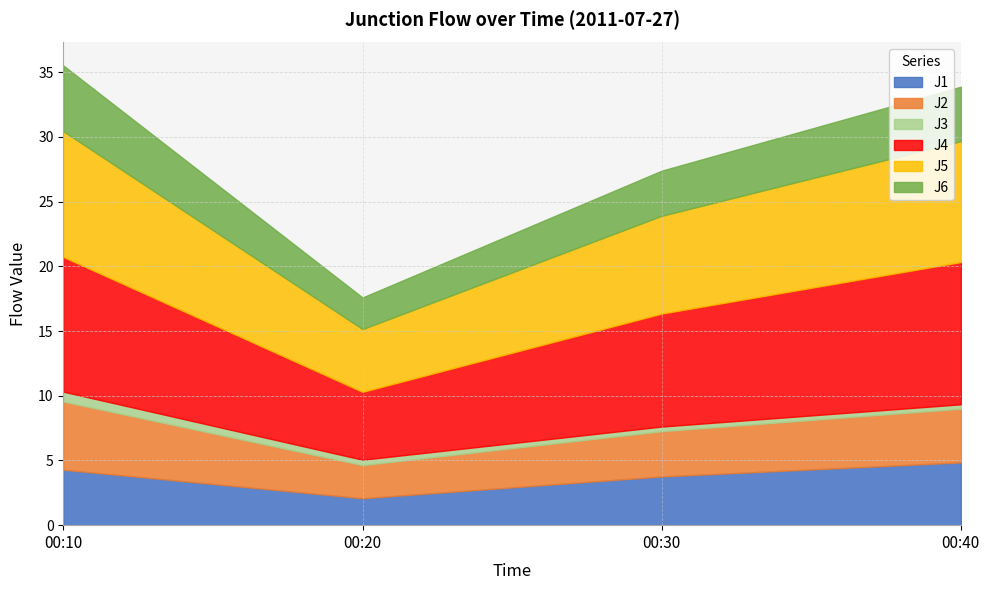

Between 00:10 and 00:20, which is larger?

00:10